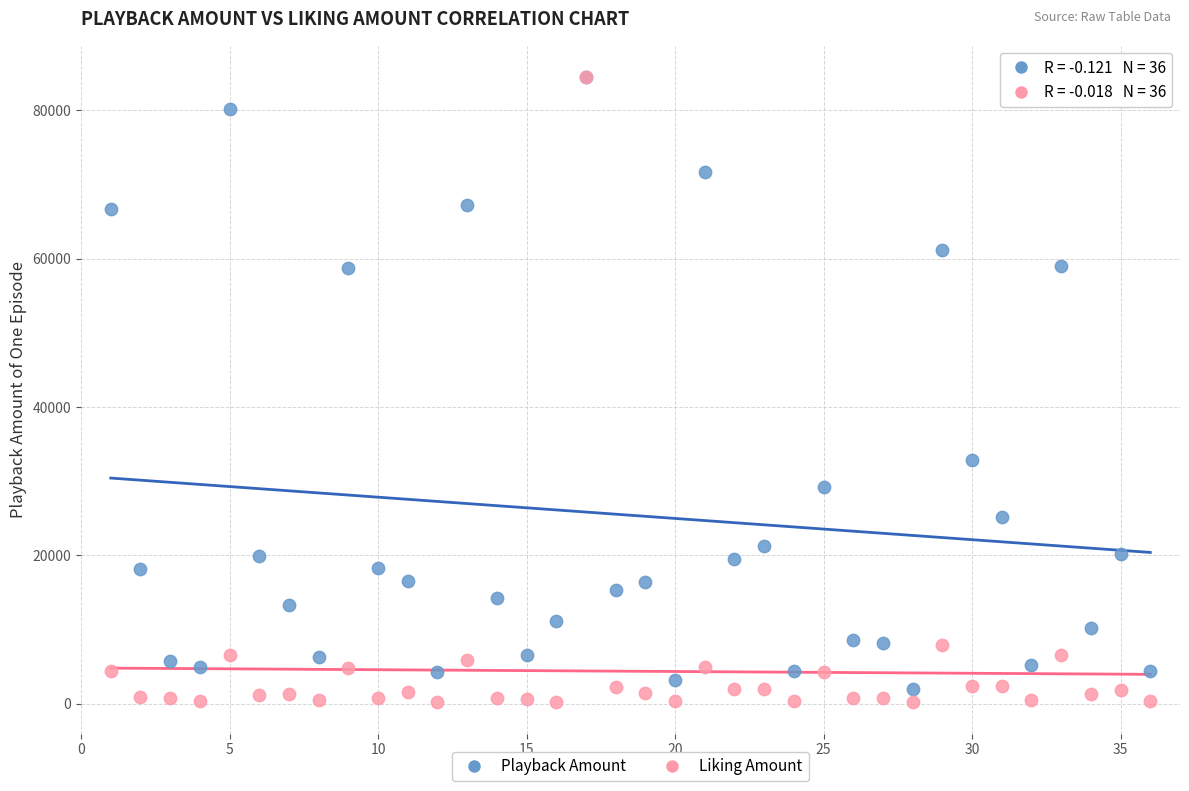

Across all series, what Y value is closest to 42343?

32896.0